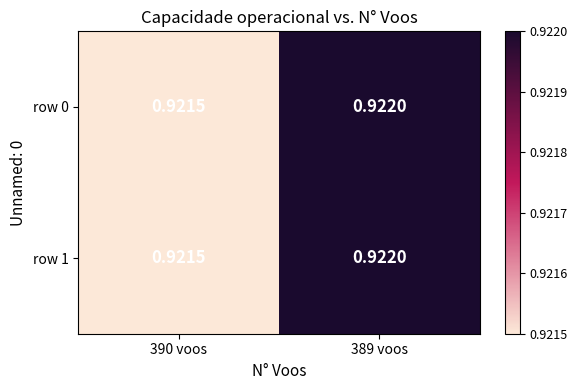

Is the value of row 1 at 390 voos greater than the value of row 0 at 389 voos?

No